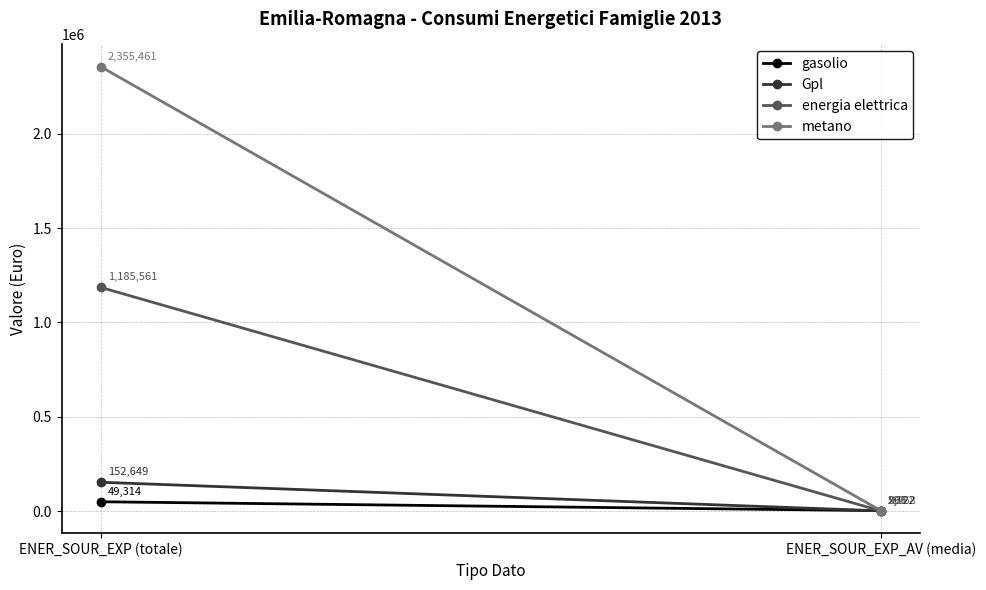

Reading left to right, transcribe all the data shown in this chart.

gasolio: ENER_SOUR_EXP (totale)=49314	ENER_SOUR_EXP_AV (media)=2122
Gpl: ENER_SOUR_EXP (totale)=152649	ENER_SOUR_EXP_AV (media)=966
energia elettrica: ENER_SOUR_EXP (totale)=1185561	ENER_SOUR_EXP_AV (media)=593
metano: ENER_SOUR_EXP (totale)=2355461	ENER_SOUR_EXP_AV (media)=1268